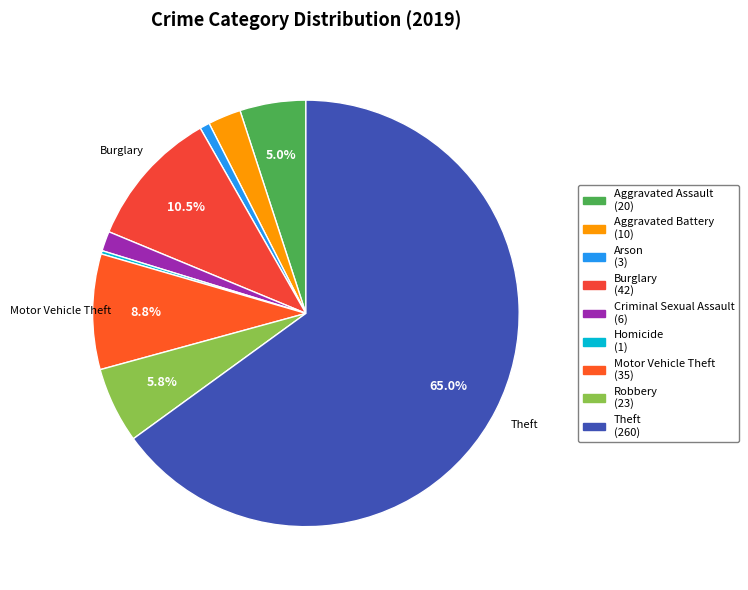

Rank the categories by value from lowest to highest.

Homicide, Arson, Criminal Sexual Assault, Aggravated Battery, Aggravated Assault, Robbery, Motor Vehicle Theft, Burglary, Theft